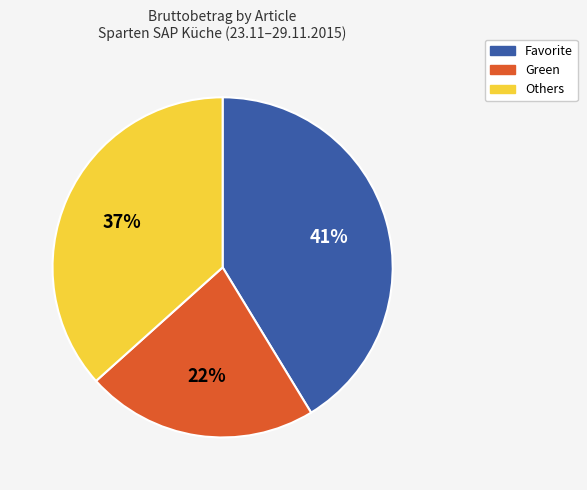

Does Others account for over 50% of the chart?

No